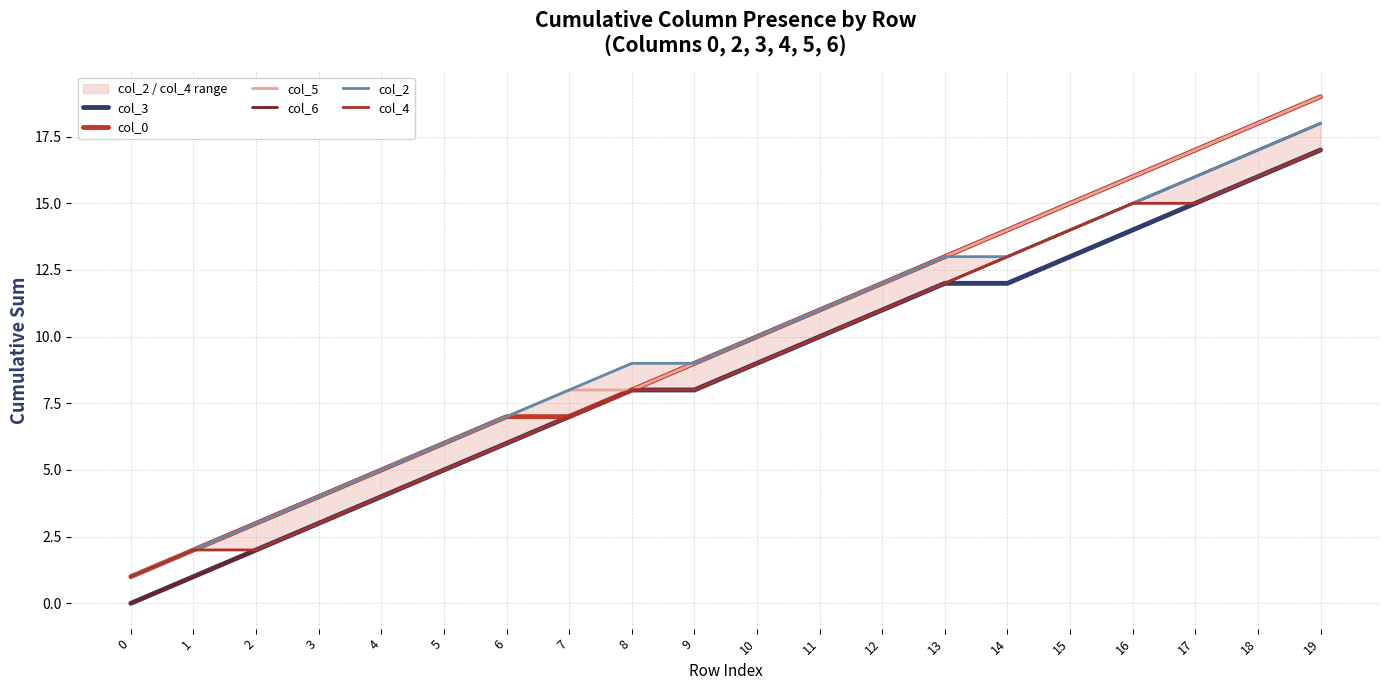

At 17, list the series in order from smallest to largest.

col_3, col_4, col_6, col_2, col_0, col_5